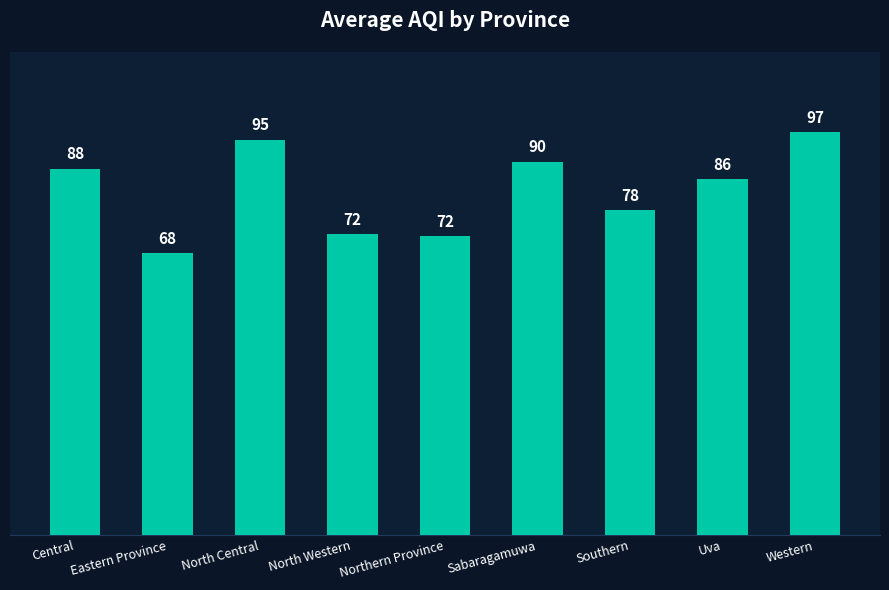

Approximately how many times larger is the value at Southern compared to Eastern Province?

1.2